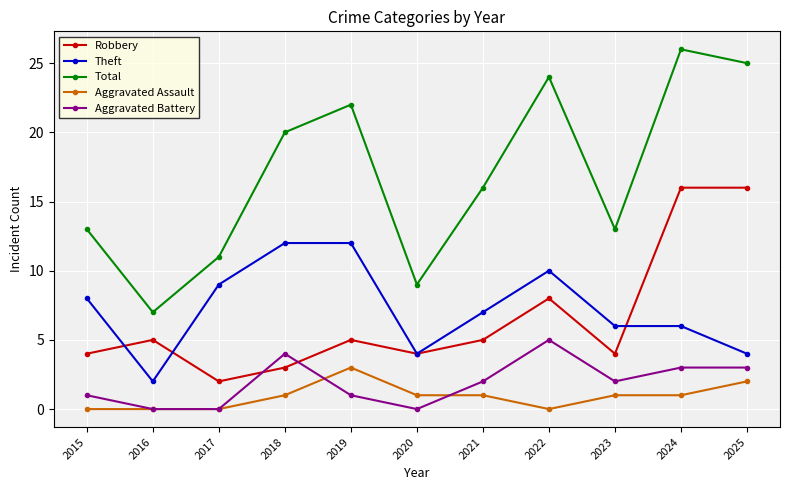

True or false: Robbery and Total cross at least once.

False